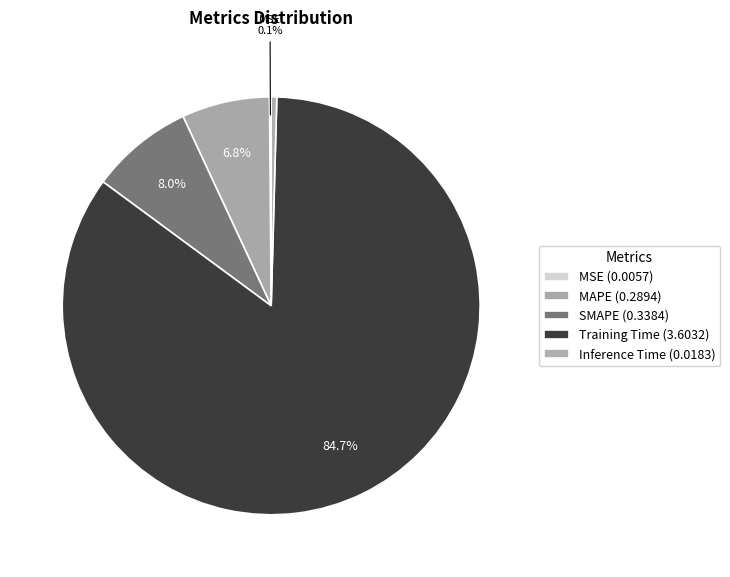

The SMAPE slice represents 8% of the pie. True or false?

True